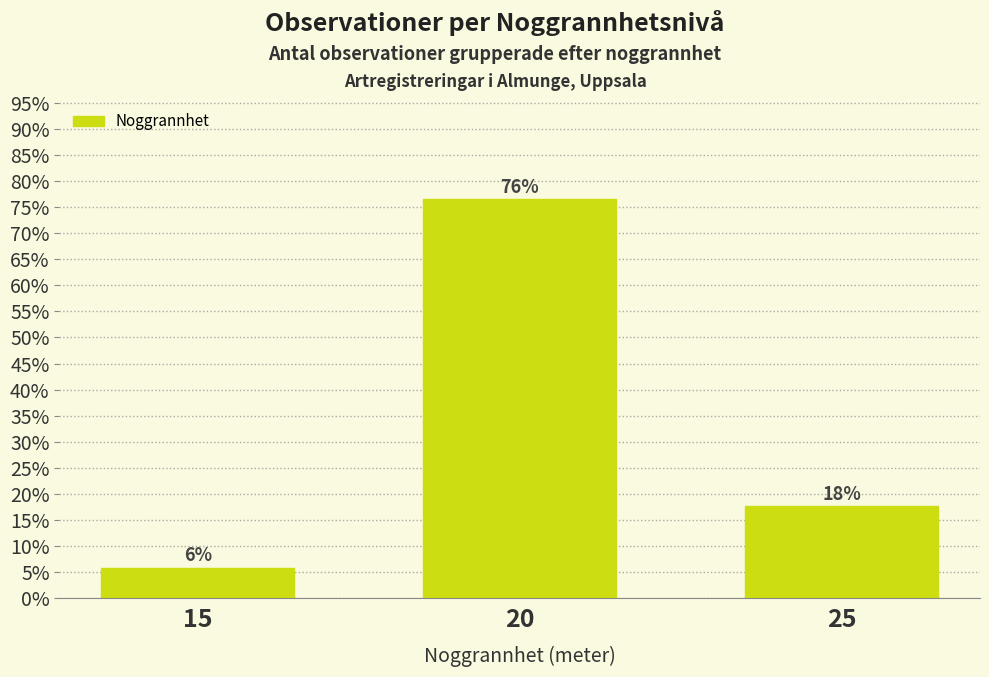

Rank the categories by value from highest to lowest.

20, 25, 15